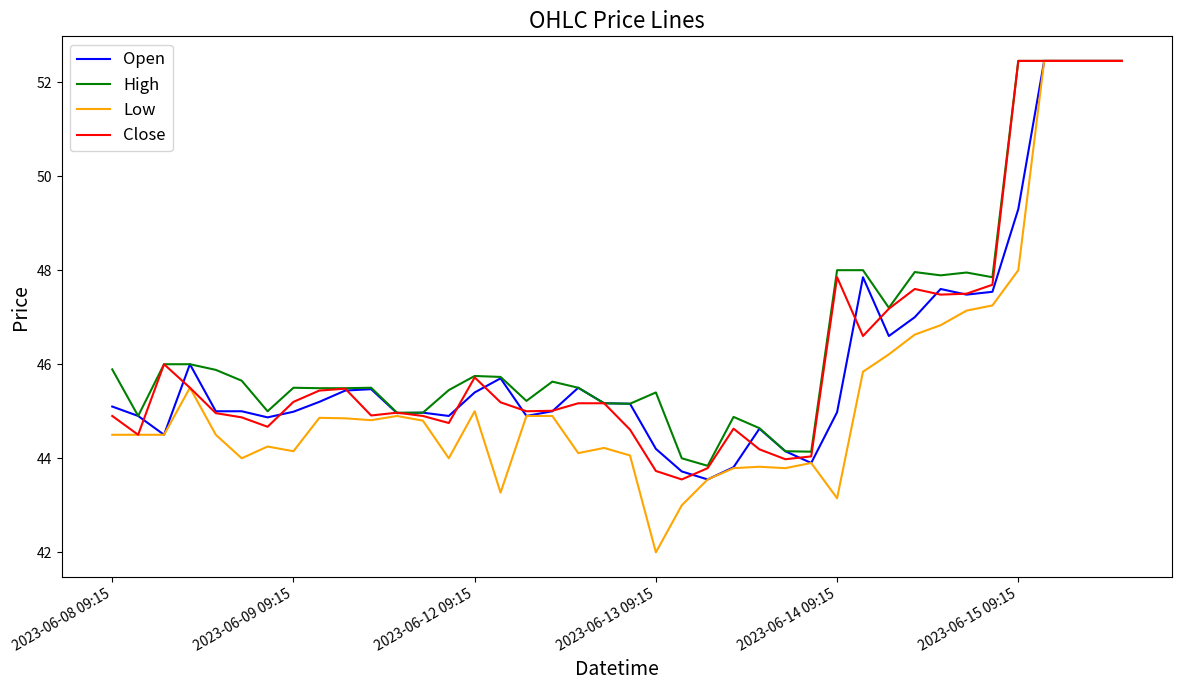

What is the lowest value of the Close series?

43.5